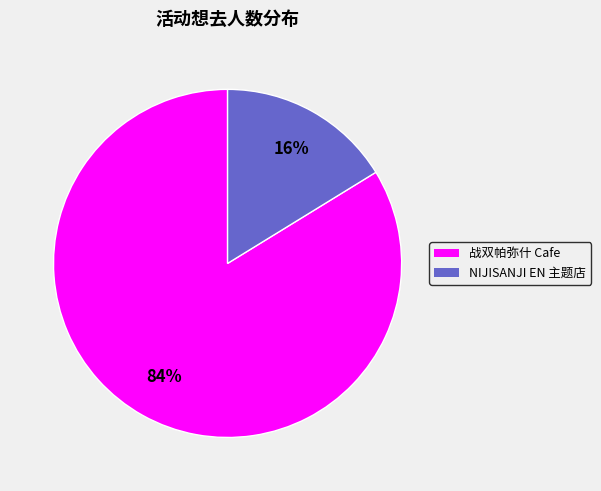

To the nearest percent, what is the average slice percentage?

50%